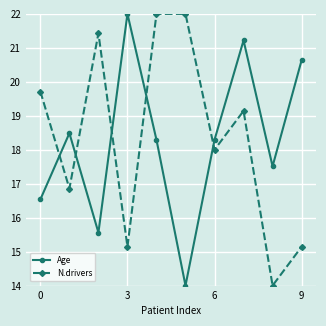

What is the sum of all N.drivers values?

183.4